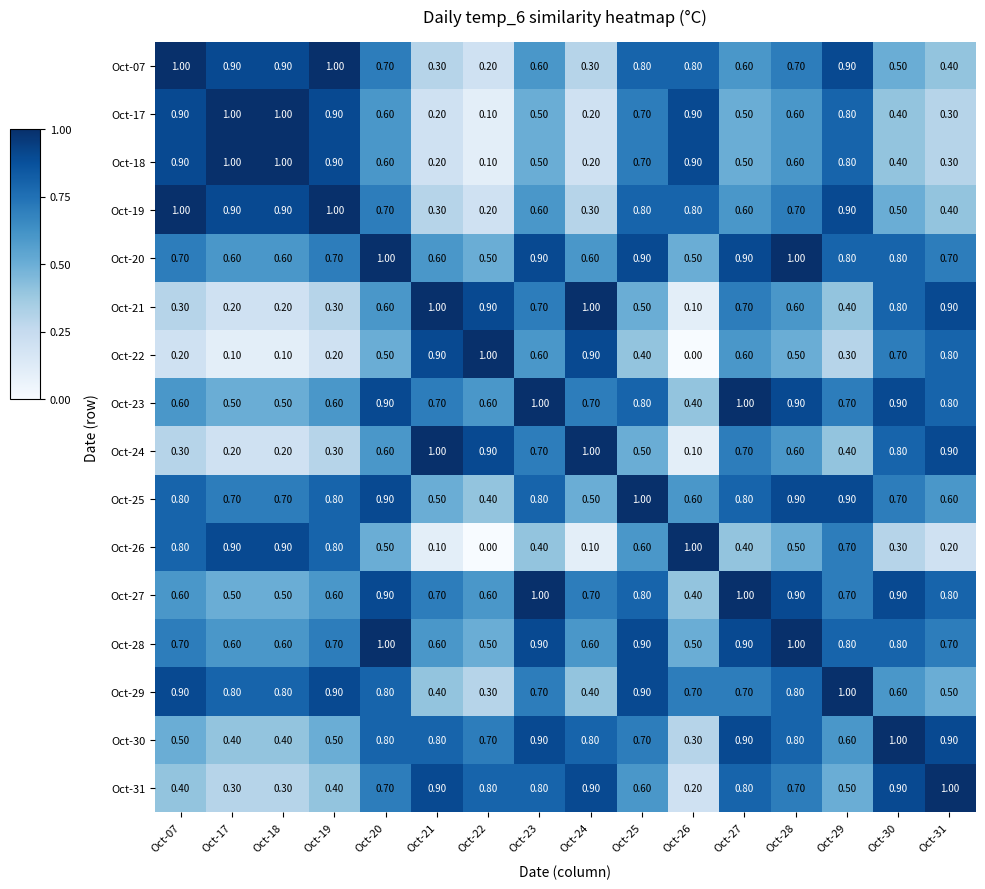

What is the difference between the highest and lowest values at Oct-28?

0.5